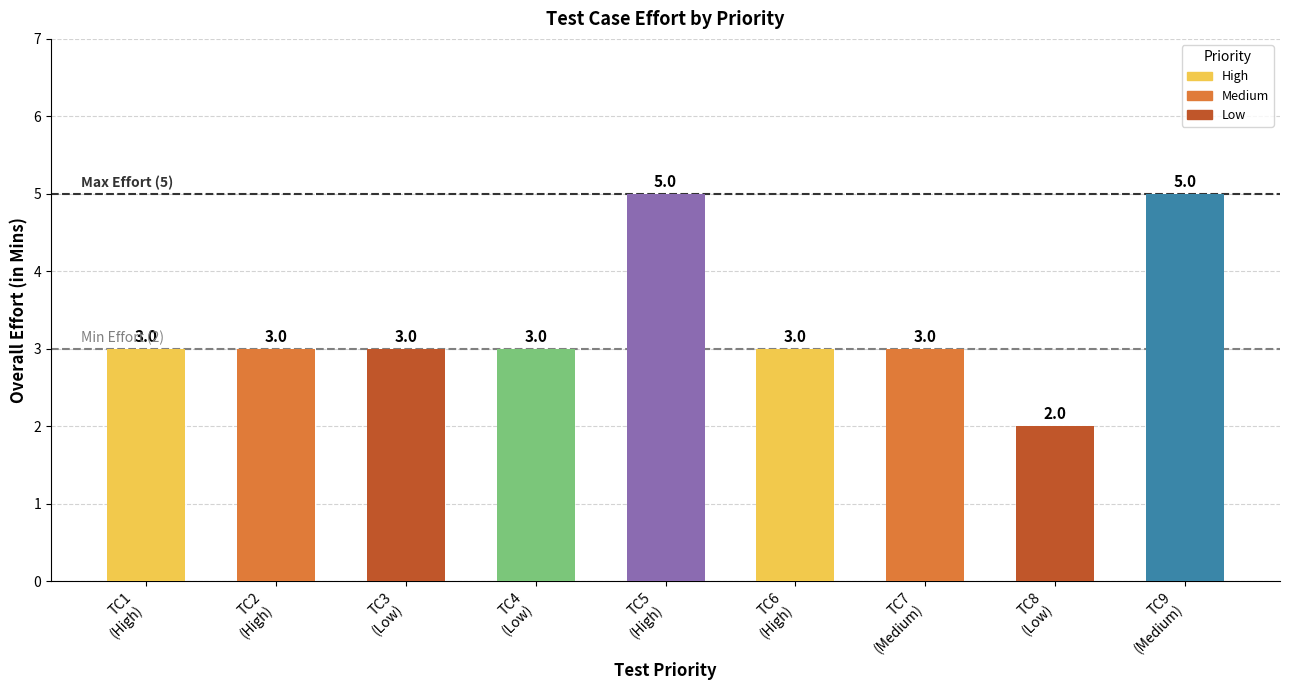

Which has a higher value, Low or Low?

Low